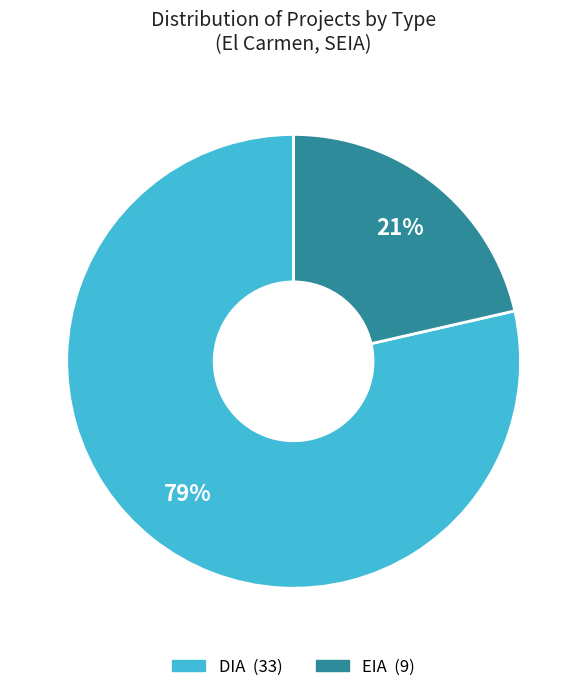

To the nearest percent, what is the average slice percentage?

50%